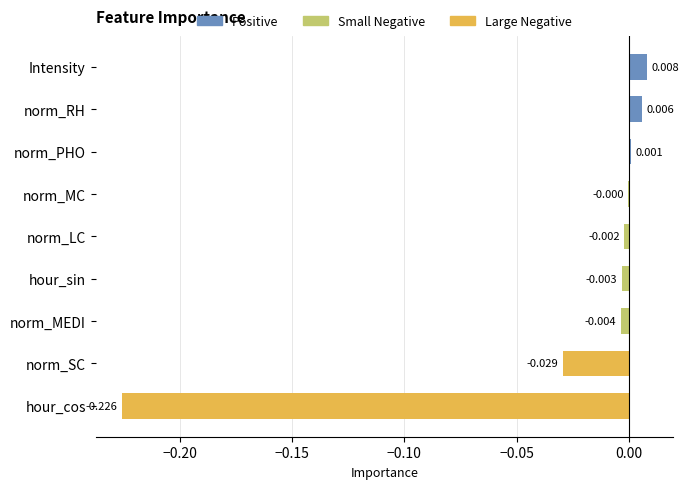

How many values are above zero?

3